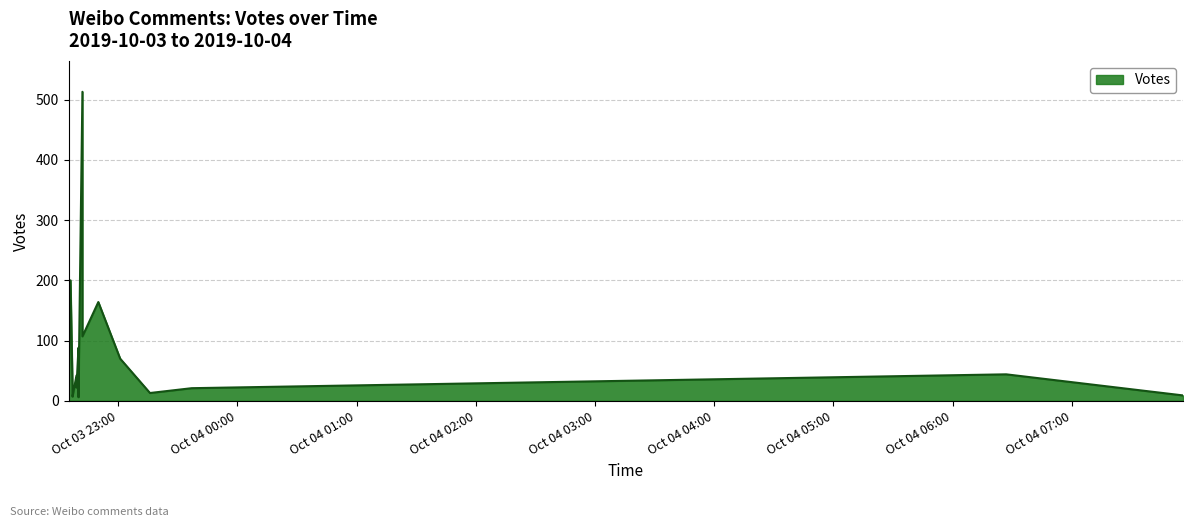

List the labels in order of value, smallest first.

2019-10-03 22:40, 2019-10-03 22:37, 2019-10-03 22:35, 2019-10-04 07:56, 2019-10-03 23:16, 2019-10-03 23:37, 2019-10-03 22:39, 2019-10-03 22:37, 2019-10-03 22:35, 2019-10-03 22:35, 2019-10-03 22:39, 2019-10-04 06:27, 2019-10-03 22:35, 2019-10-03 23:01, 2019-10-03 22:40, 2019-10-03 22:42, 2019-10-03 22:50, 2019-10-03 22:36, 2019-10-03 22:35, 2019-10-03 22:42